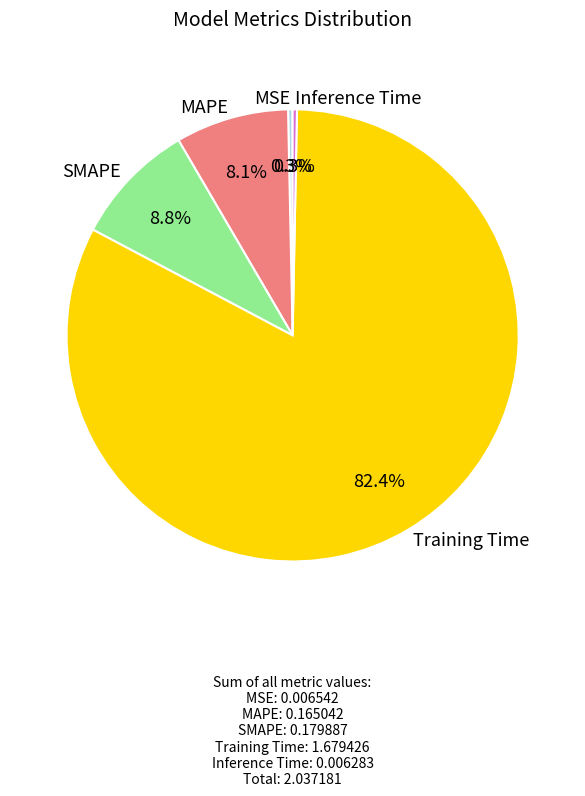

Count the number of slices in the pie.

5